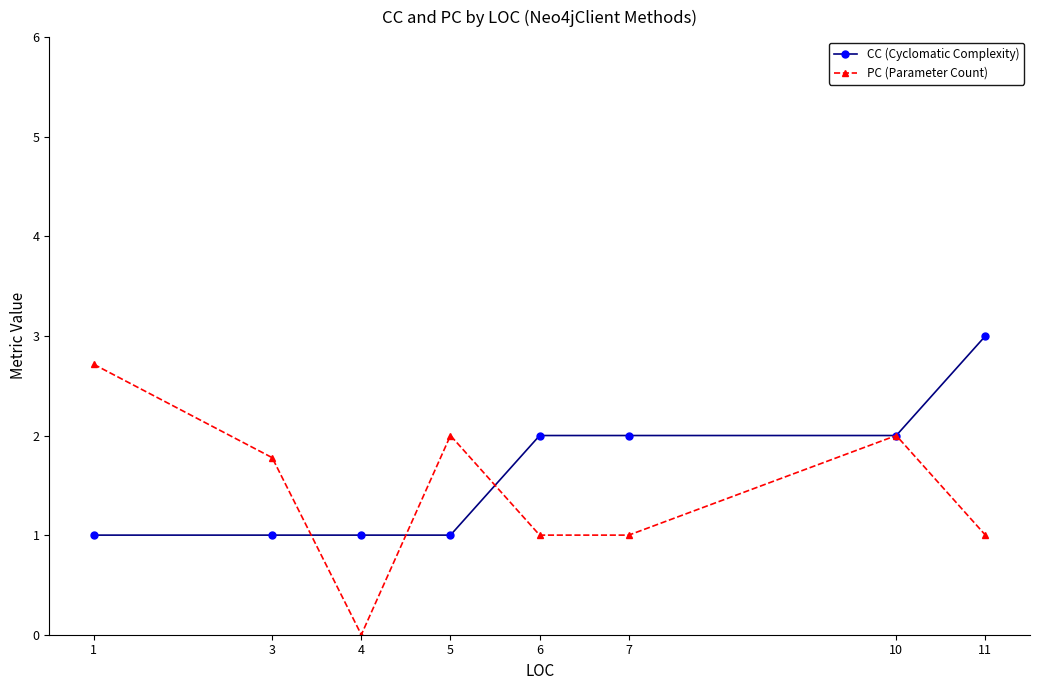

What is the value of the PC (Parameter Count) point at the 2nd from the left?

1.8